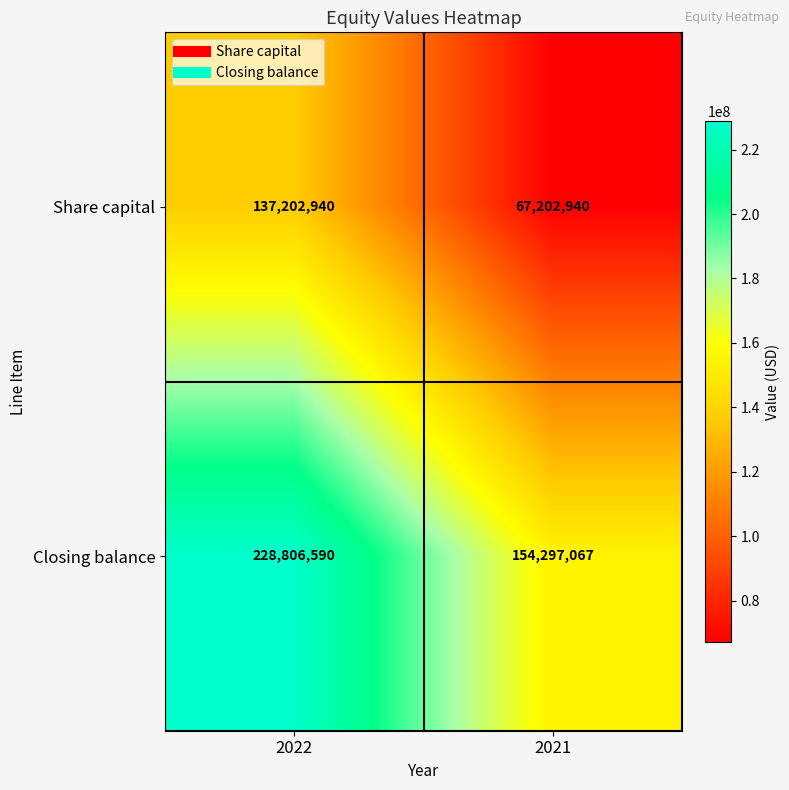

Read the Share capital value at 2022, to the nearest 50.

137202950